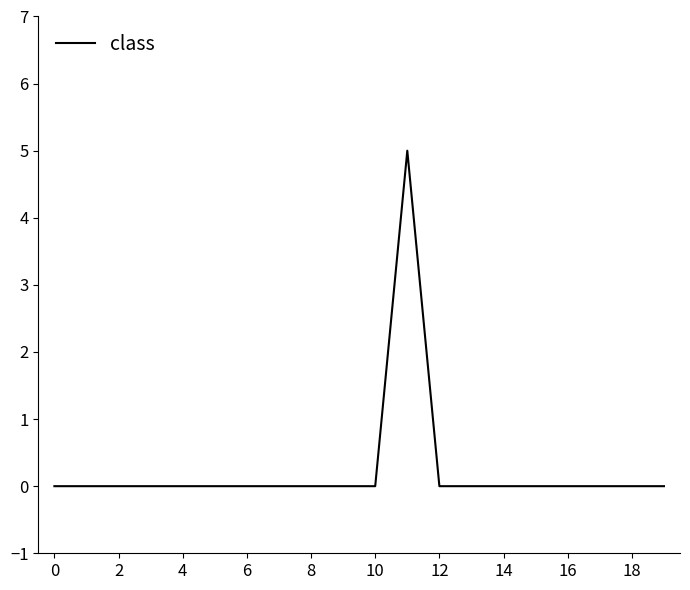

What is the maximum value shown in the chart?

5